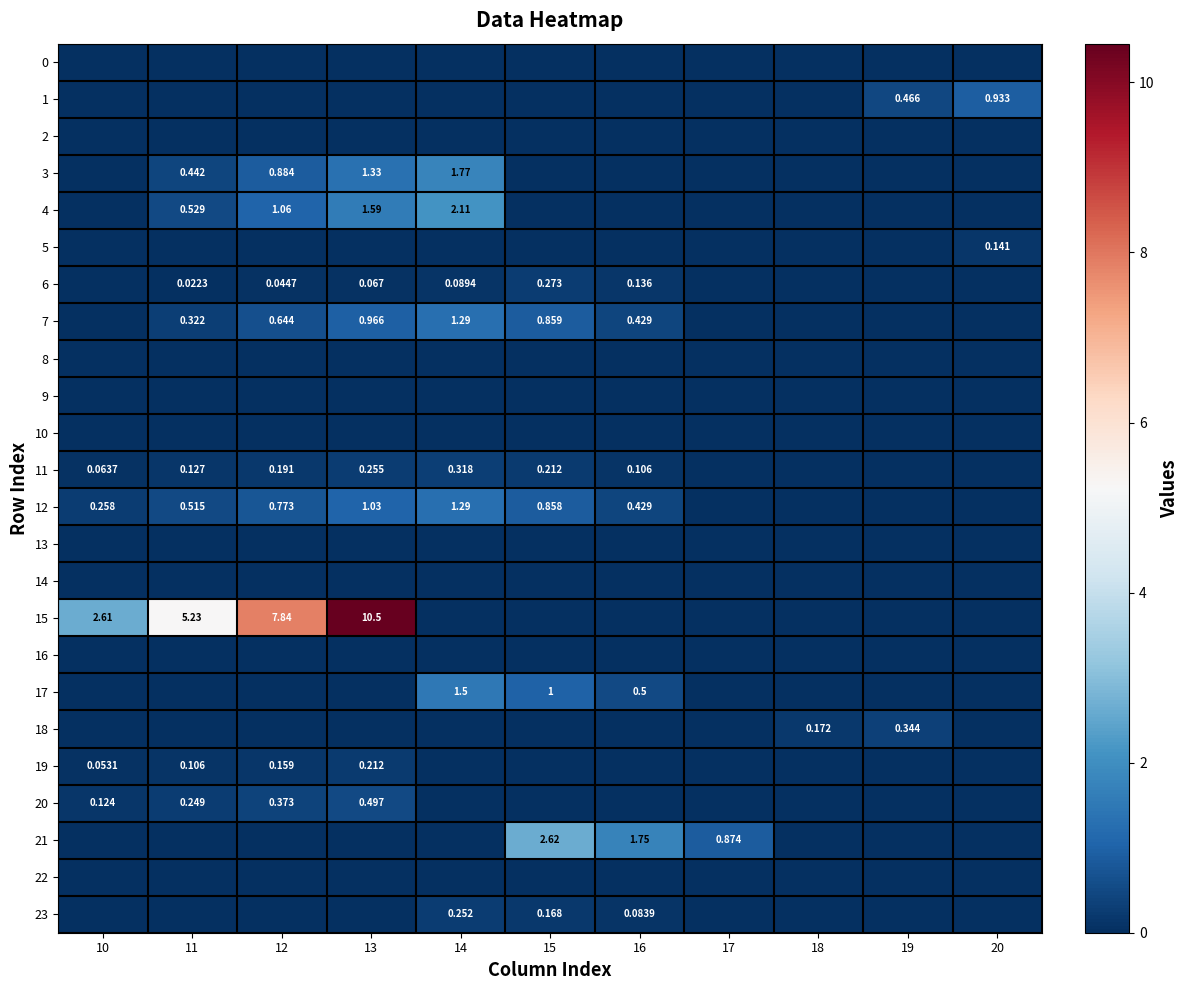

The 9 series shows 0.0 at 13. True or false?

True